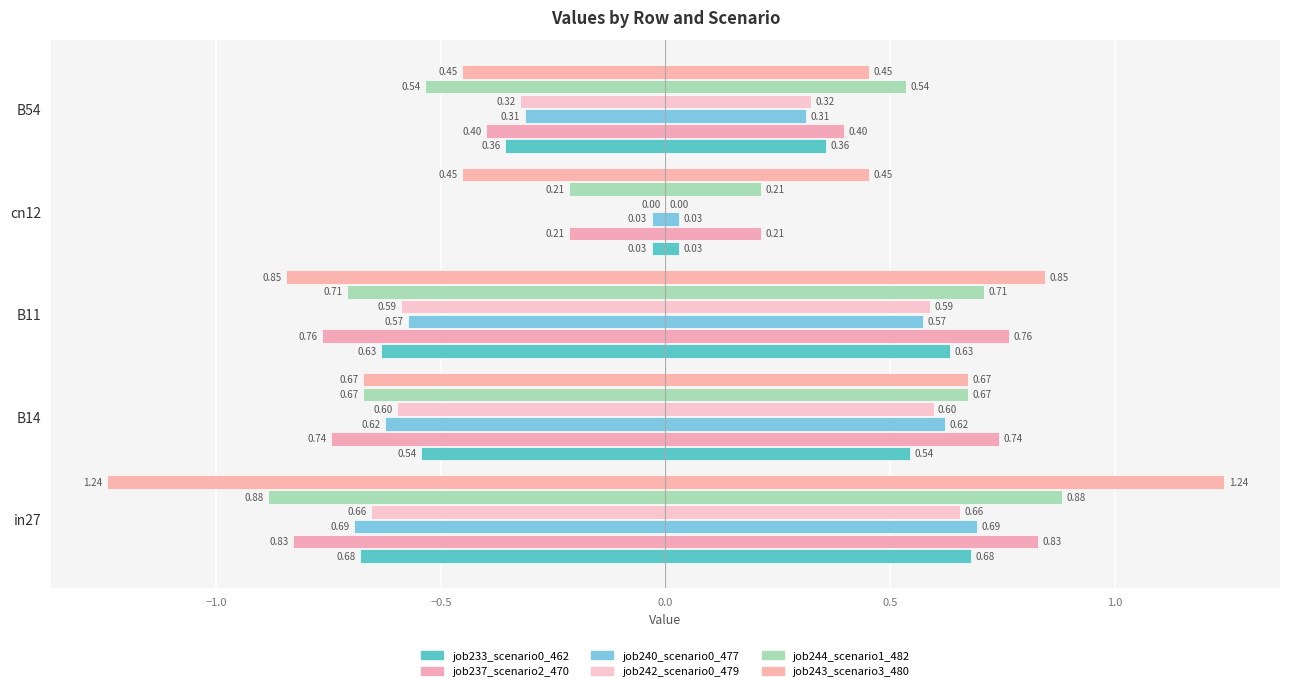

The value of job233_scenario0_462 at B54 is 0.4. True or false?

True